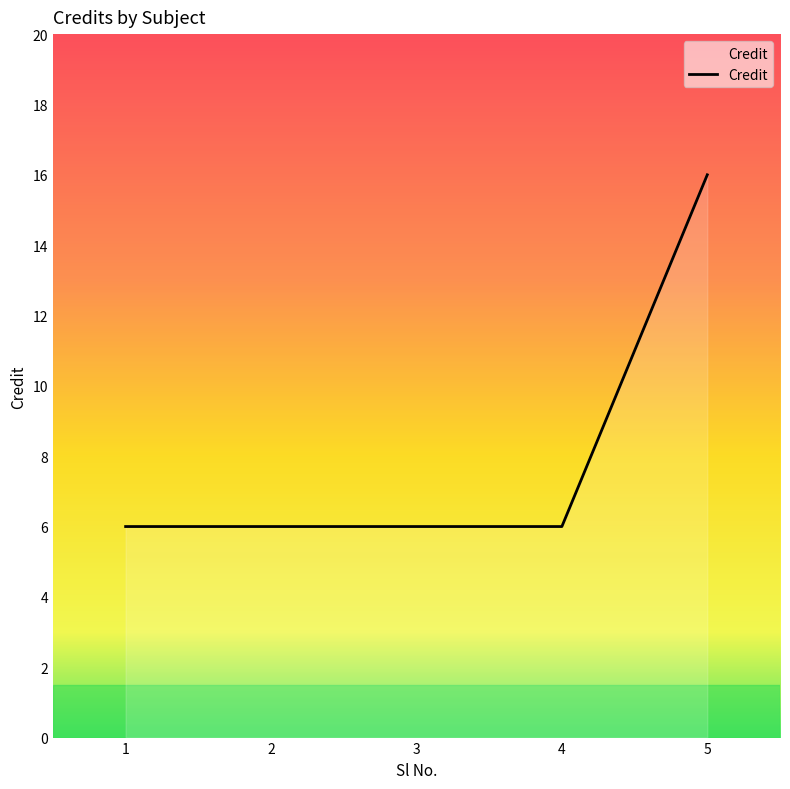

Is it true that the value at 2 is 9?

False